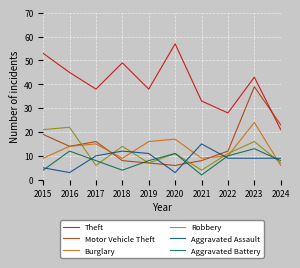

After their last crossing, which series has the higher values: Robbery or Burglary?

Robbery